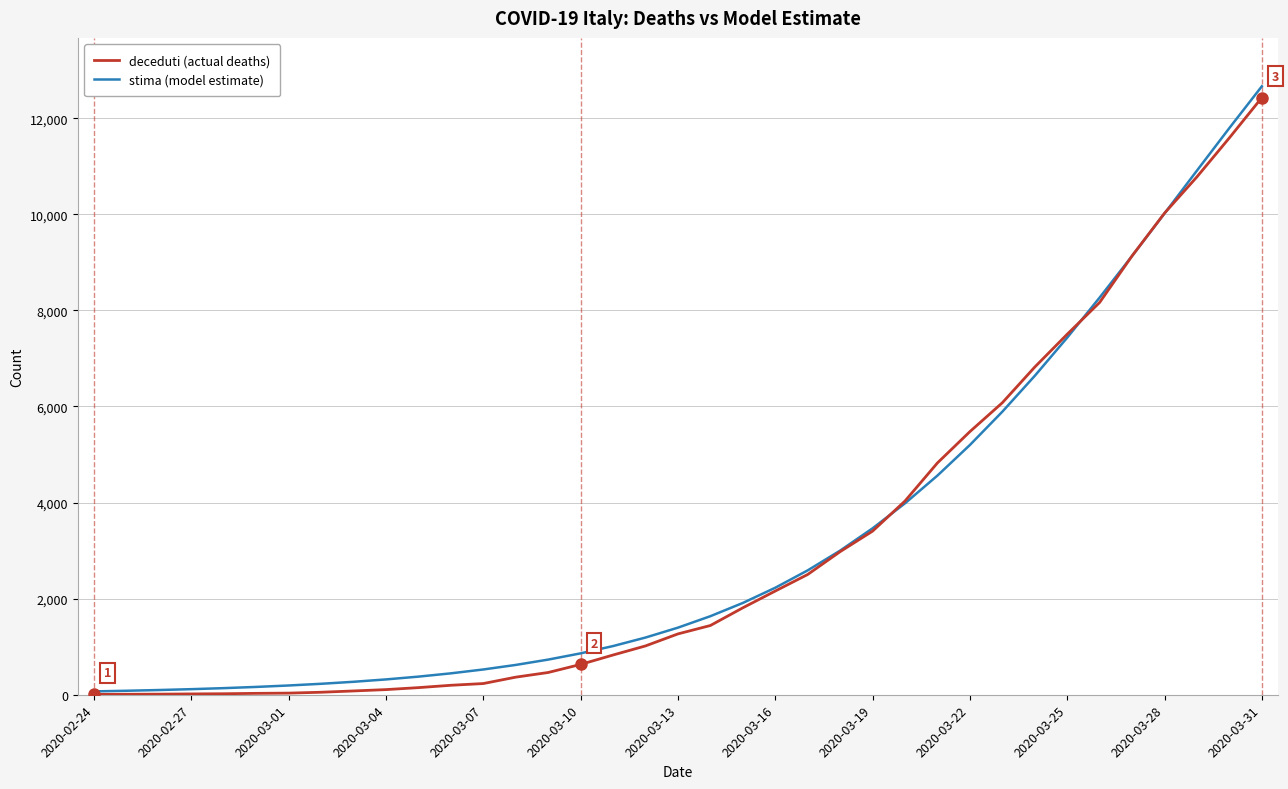

What is the maximum value shown in the chart?

12663.5